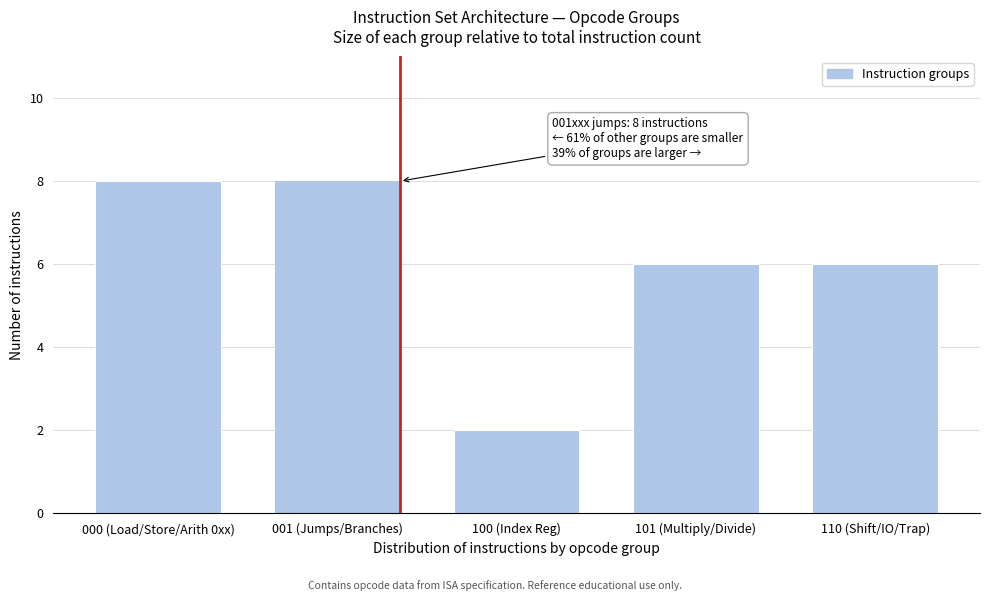

Reading right to left, extract all data points from this chart.

110 (Shift/IO/Trap)=6	101 (Multiply/Divide)=6	100 (Index Reg)=2	001 (Jumps/Branches)=8	000 (Load/Store/Arith 0xx)=8